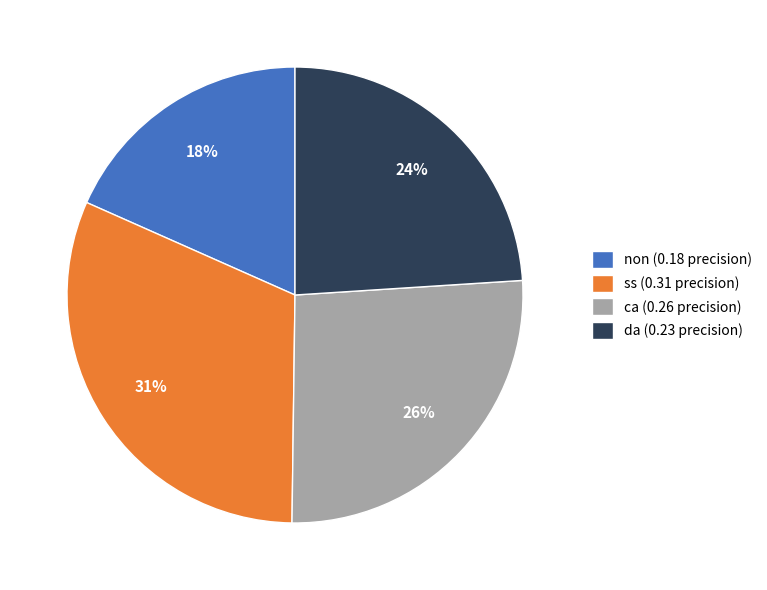

To the nearest percent, what is the difference between the da and non slice percentages?

6%